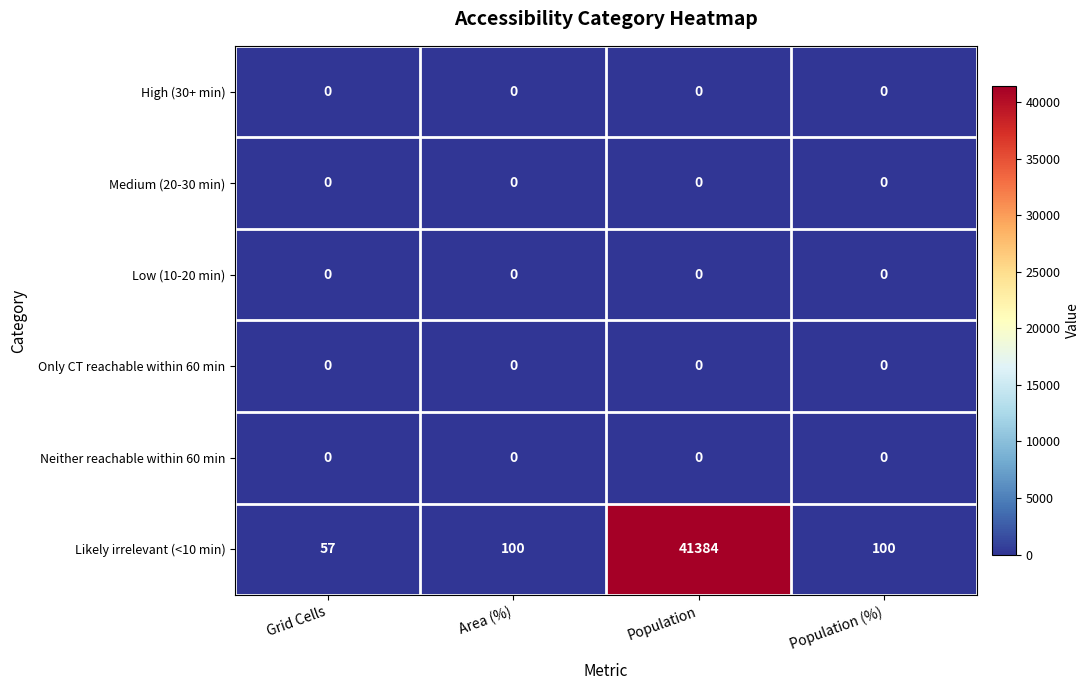

At which category does the chart reach its peak across all series?

Population